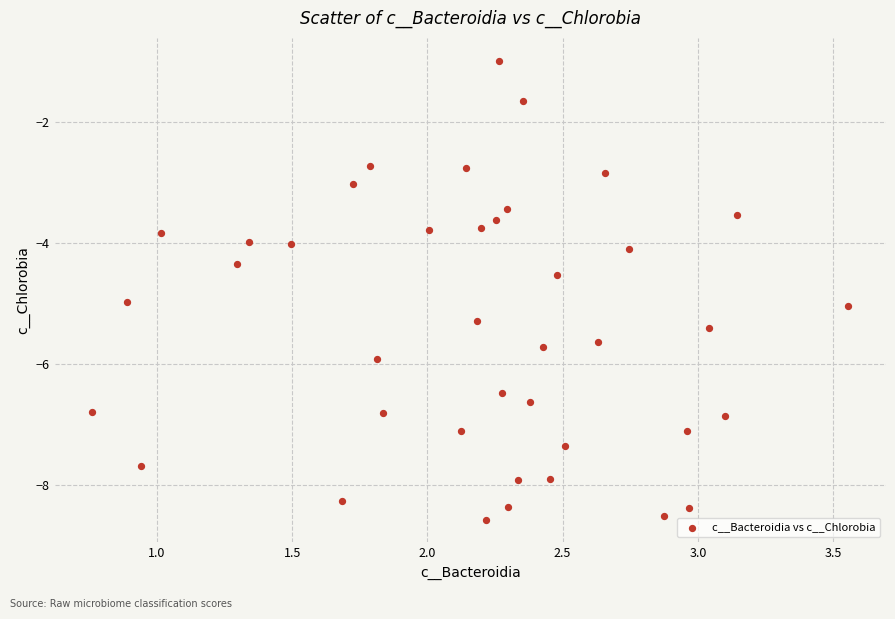

What is the range of Y values (max minus min)?

7.6